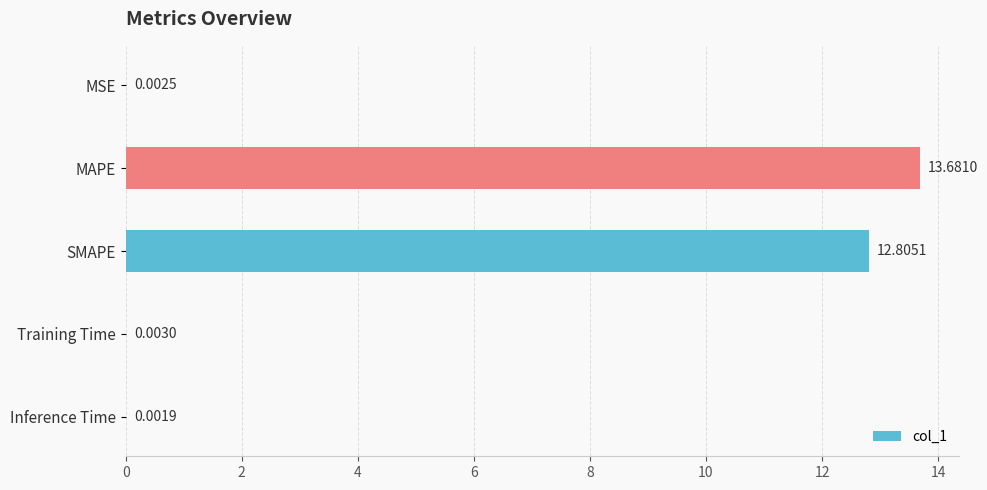

Where is the data nearest to the value 6?

Training Time